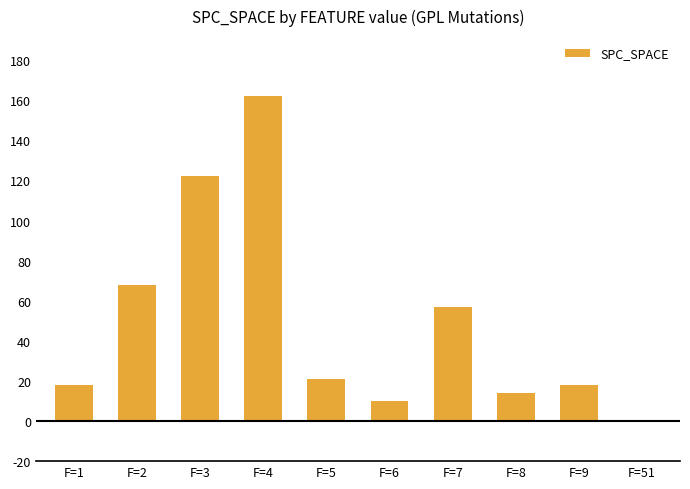

At which label is the value closest to 81?

F=2